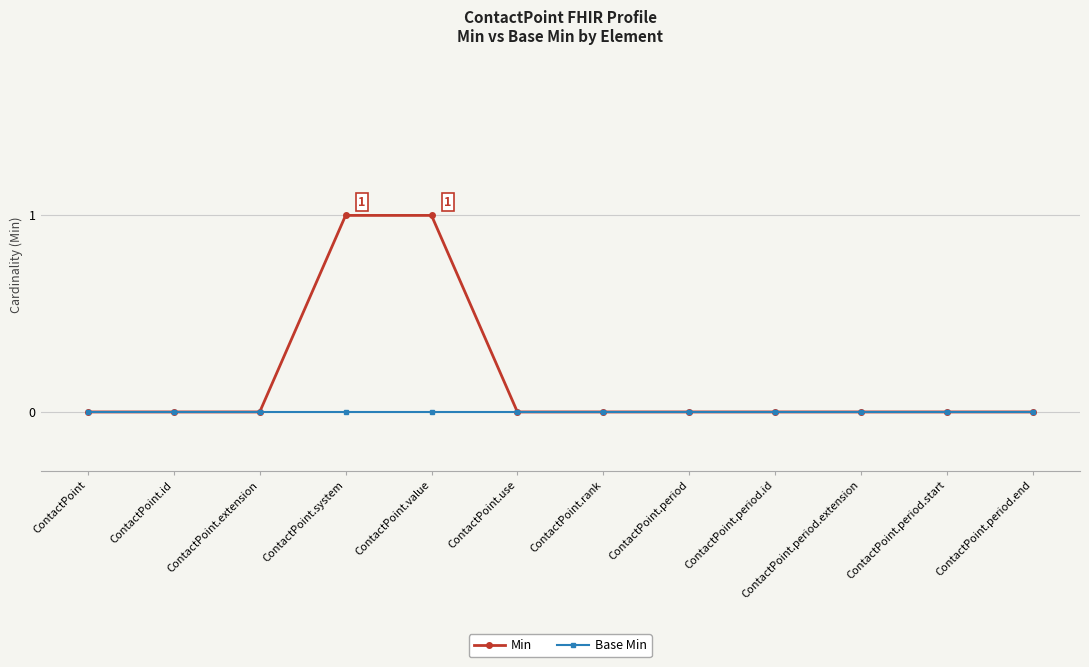

What is the label of the 2nd point from the left?

ContactPoint.id